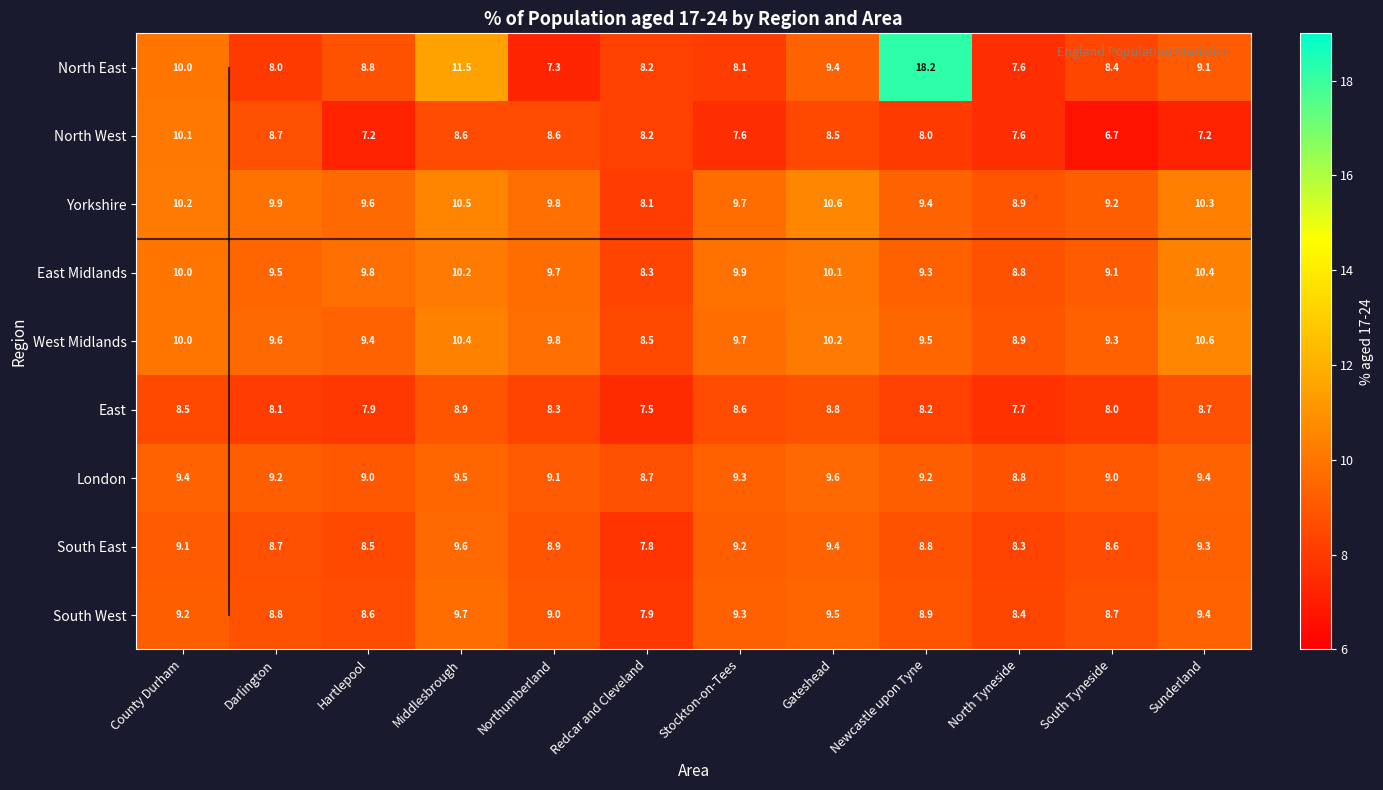

How many data points in London are less than 9?

2